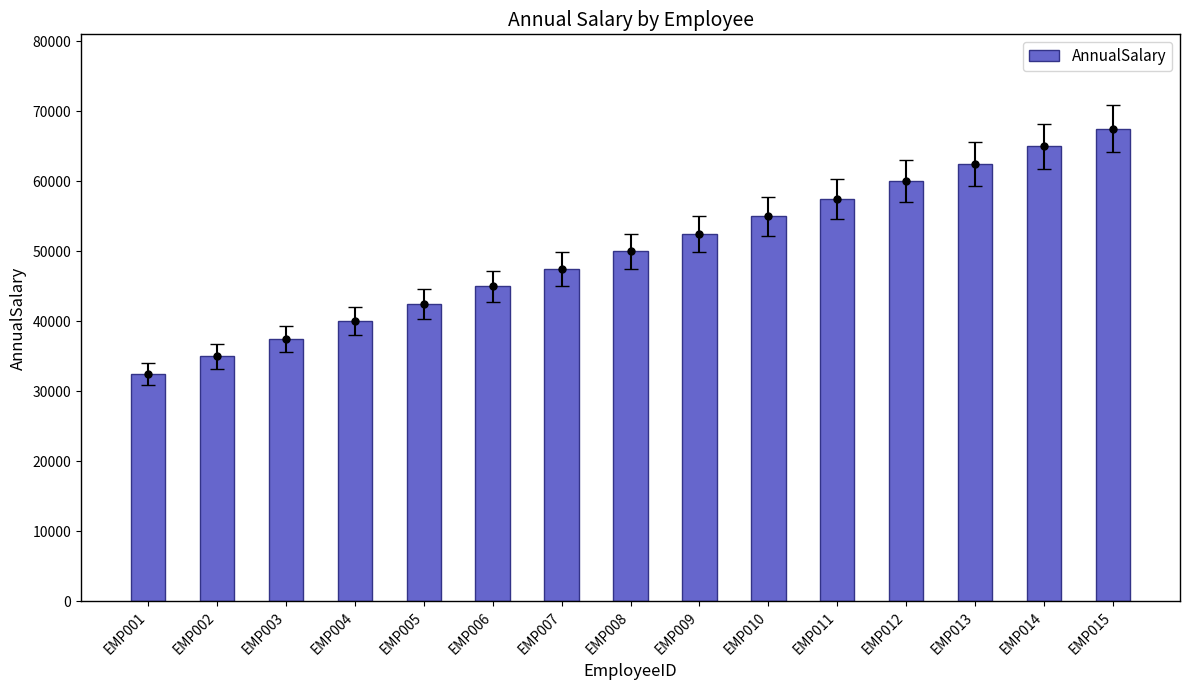

Which label corresponds to the largest value in the chart?

EMP015